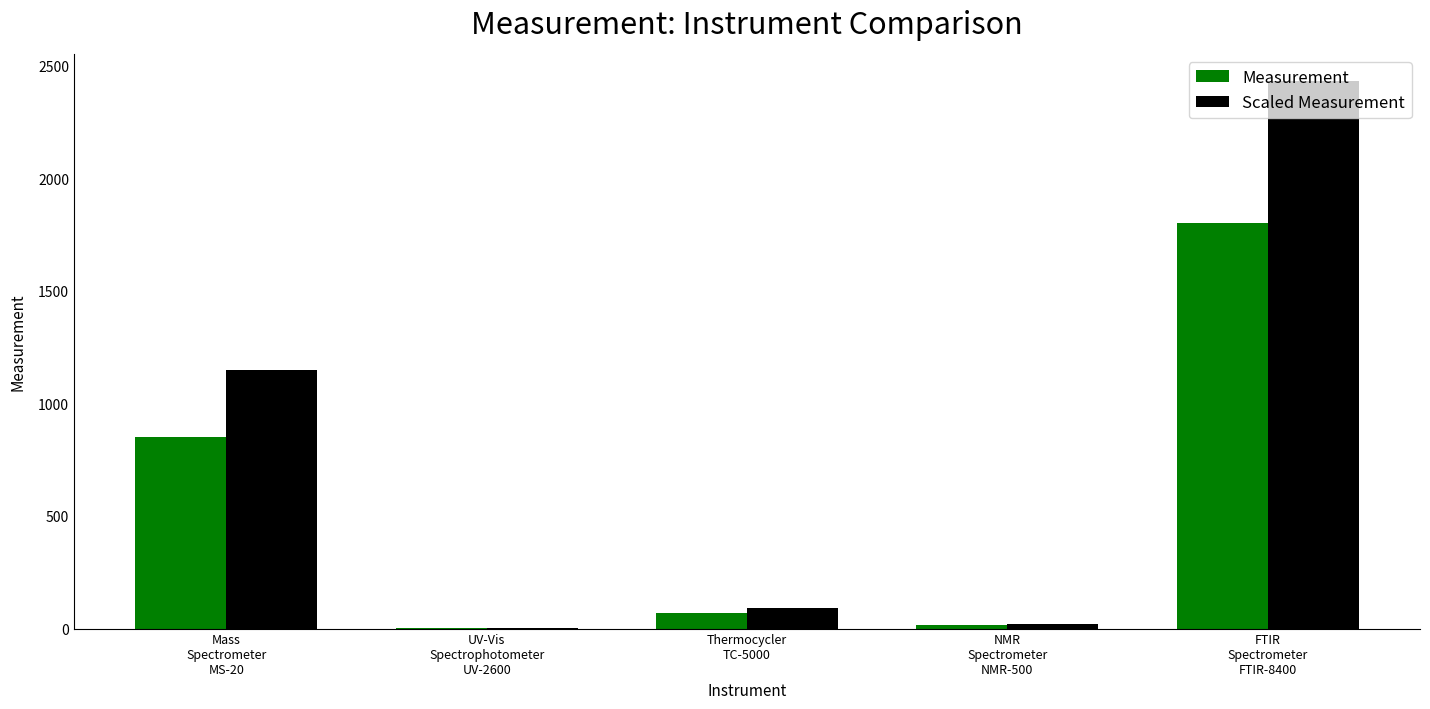

Which series has the largest total across all categories?

Scaled Measurement